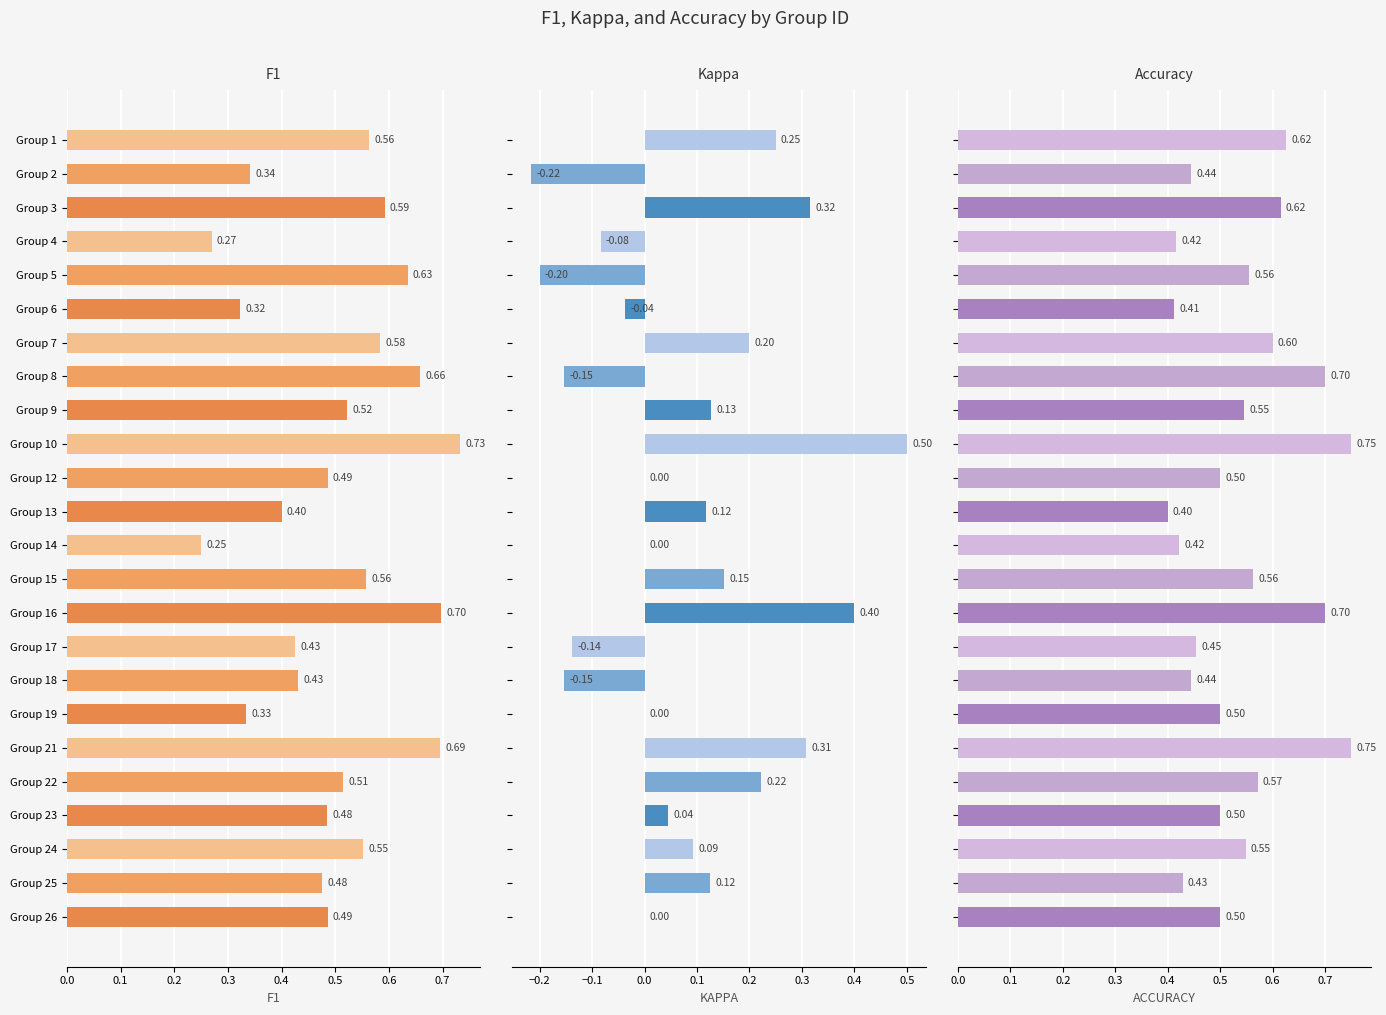

Which series has the widest spread of values?

kappa